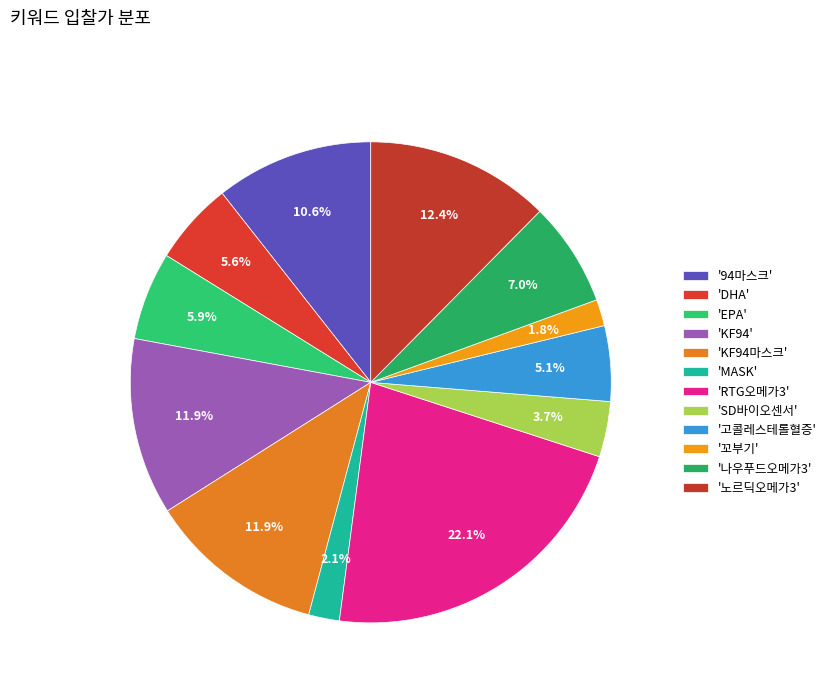

Which slice is the smallest?

꼬부기